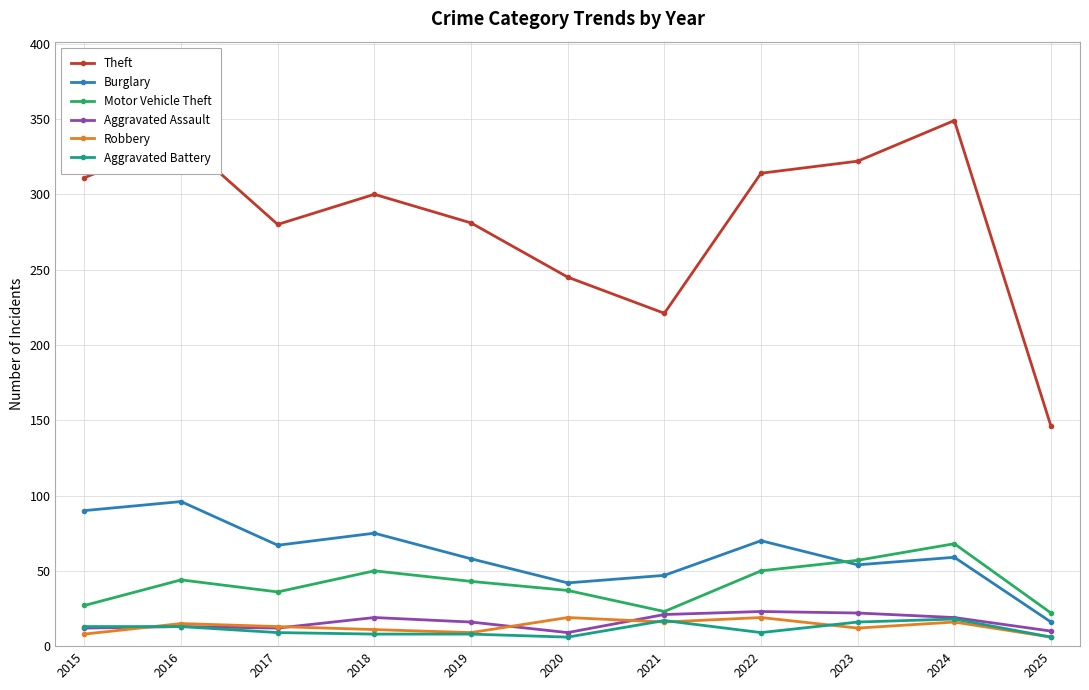

What is the highest value of the Theft series?

349